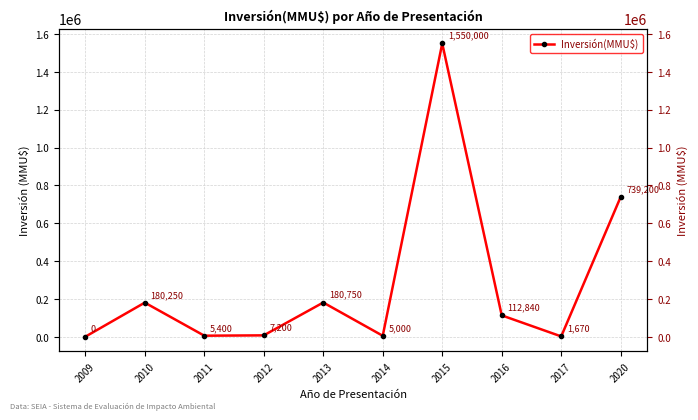

What is the greatest value displayed?

1550000